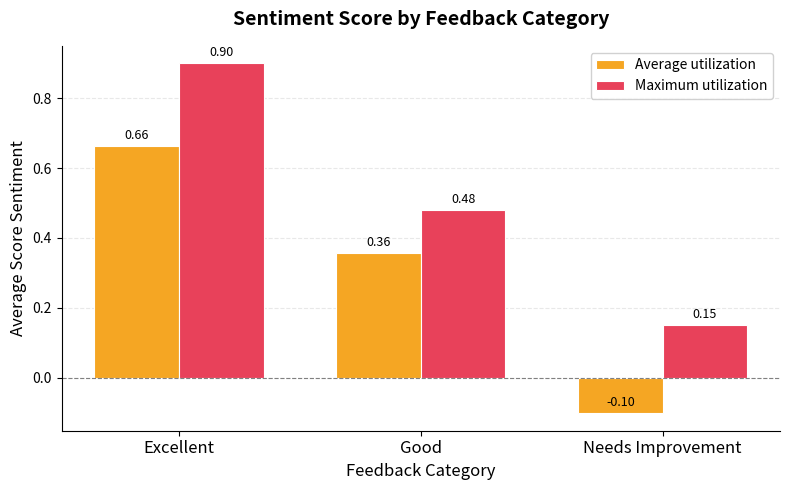

Which label corresponds to the smallest value in the chart?

Needs Improvement